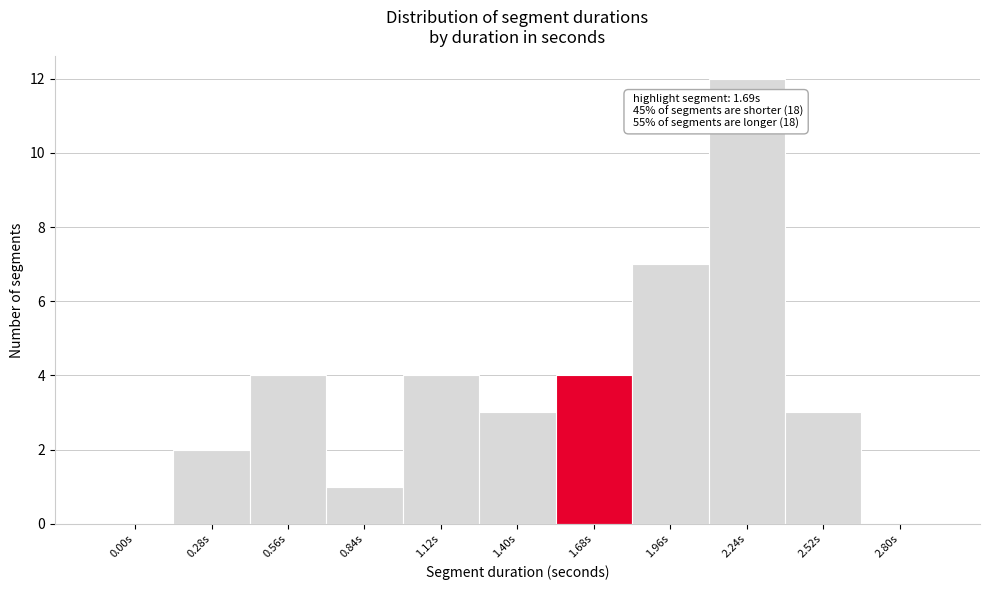

Reading left to right, what are all the values shown in this chart?

0.00s=0	0.28s=2	0.56s=4	0.84s=1	1.12s=4	1.40s=3	1.68s=4	1.96s=7	2.24s=12	2.52s=3	2.80s=0